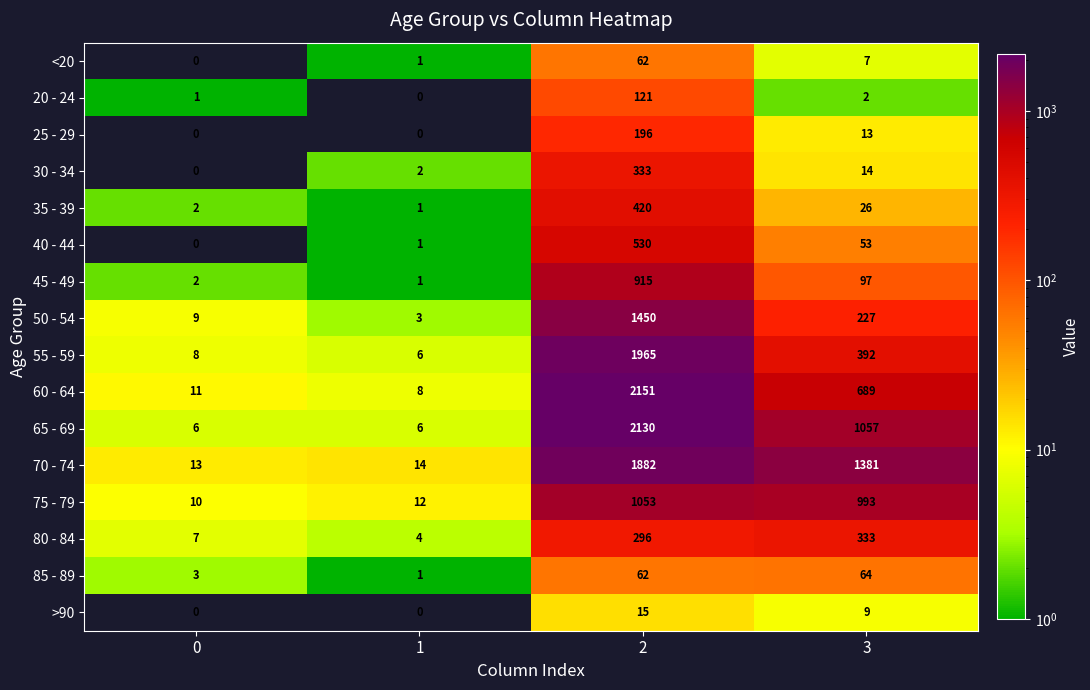

Which category has the highest value across all series?

2